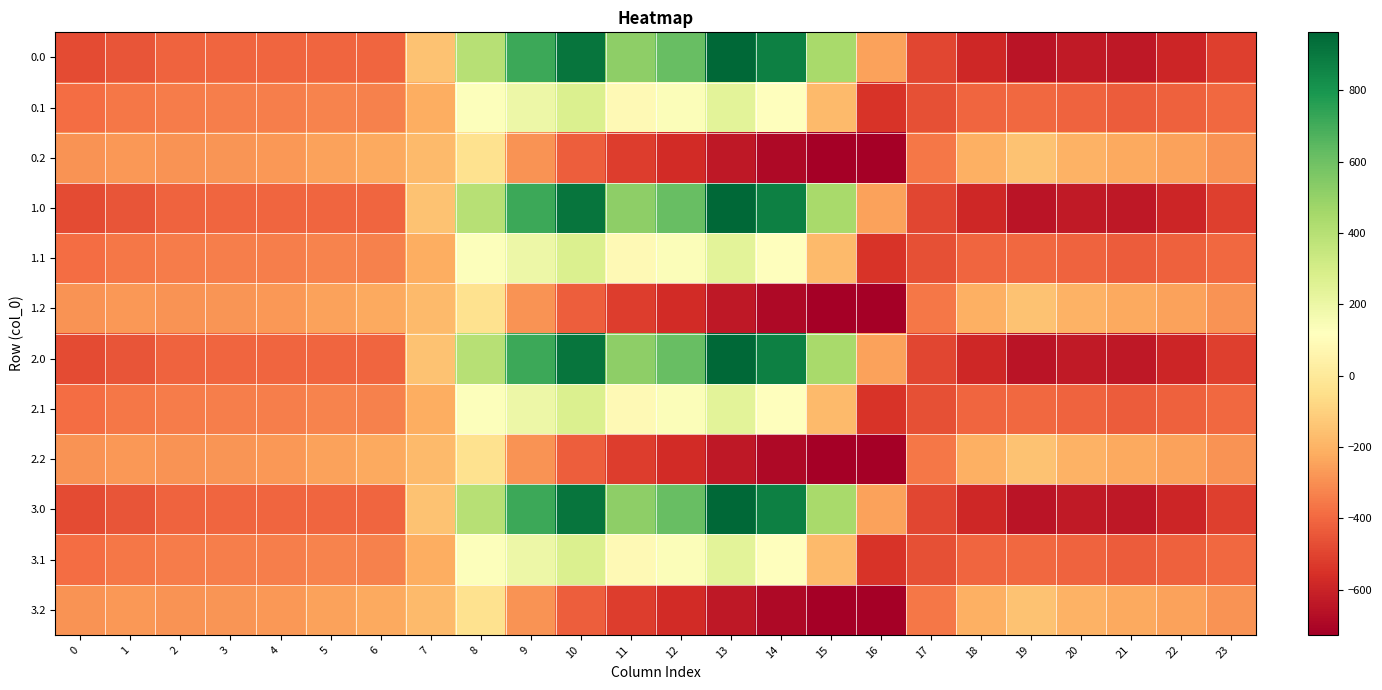

At which category is the sum across all series the highest?

10